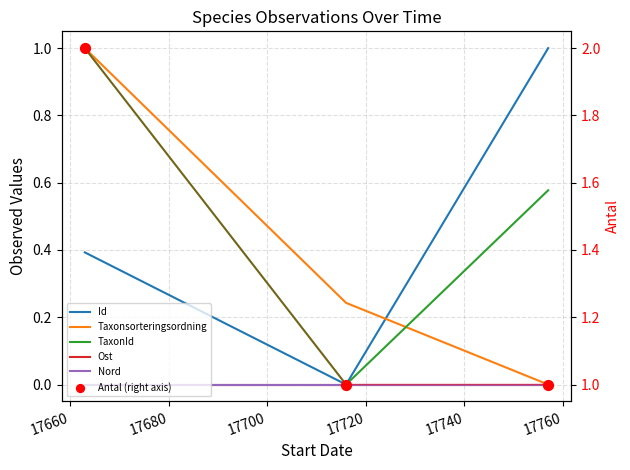

What are all the series names shown in the legend?

Id, Taxonsorteringsordning, TaxonId, Ost, Nord, Antal (right axis)